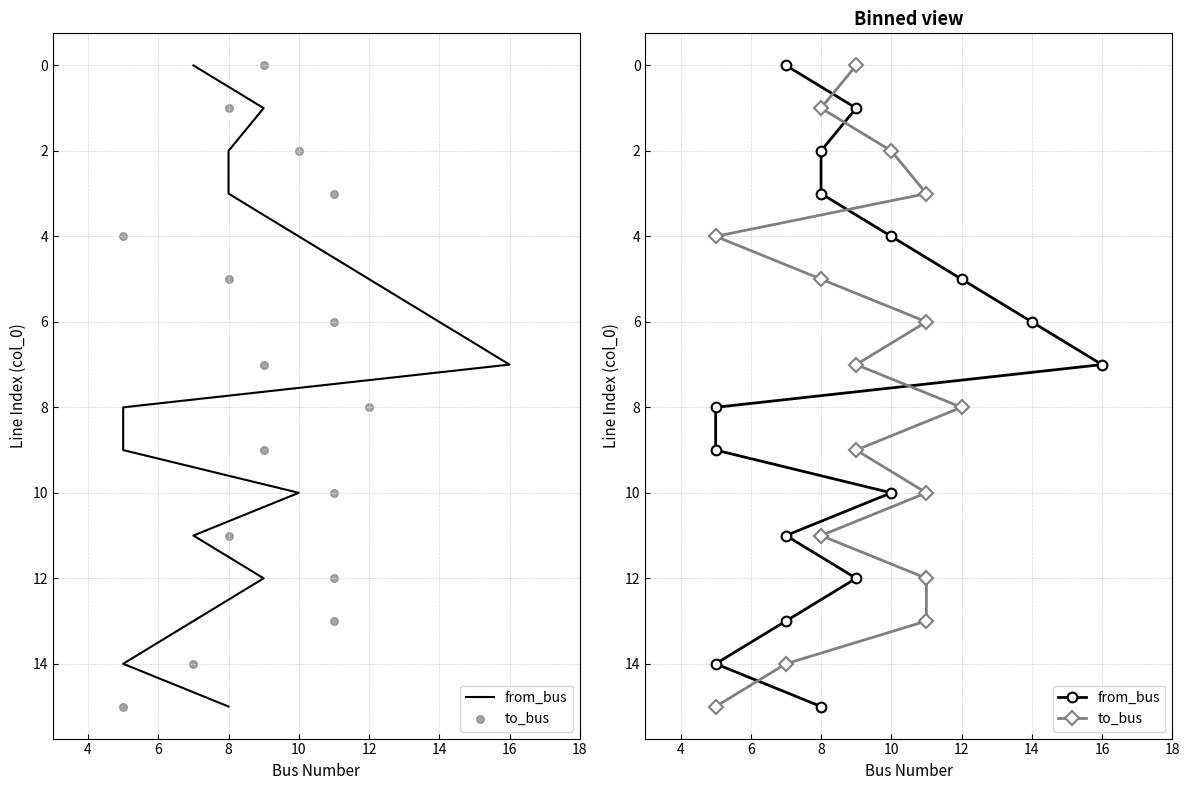

Which series reaches the maximum Y coordinate?

from_bus